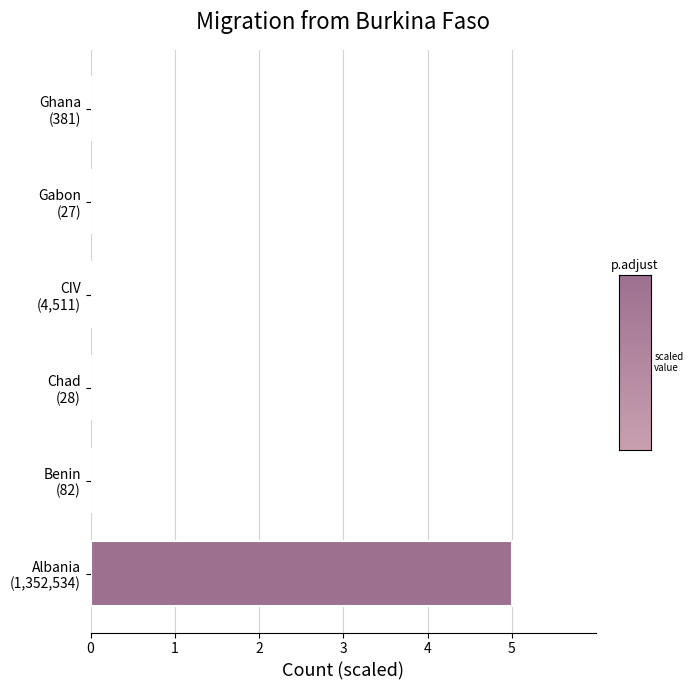

What is the greatest value displayed?

5.0